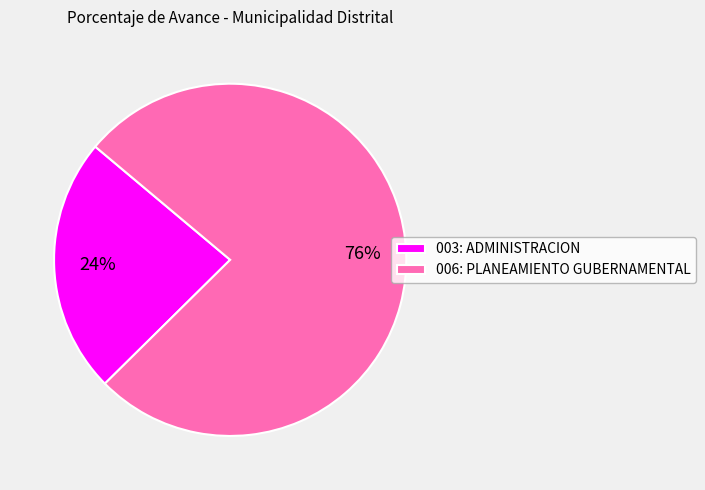

Which category accounts for the majority?

006: PLANEAMIENTO GUBERNAMENTAL